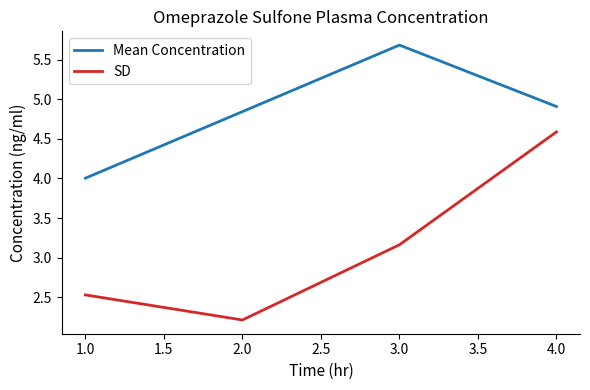

What is the difference between the maximum and minimum values in the SD series?

2.4